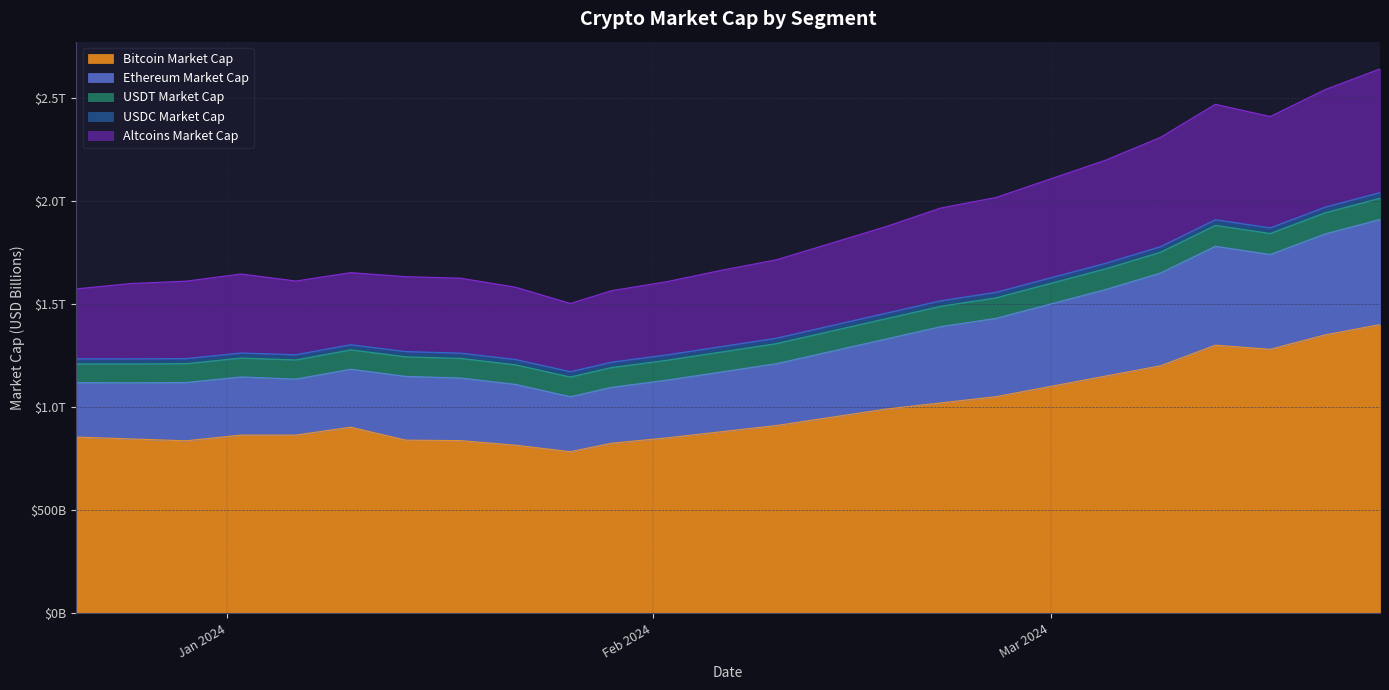

What is the value of the Bitcoin Market Cap point at the 11th from the left?

824.2